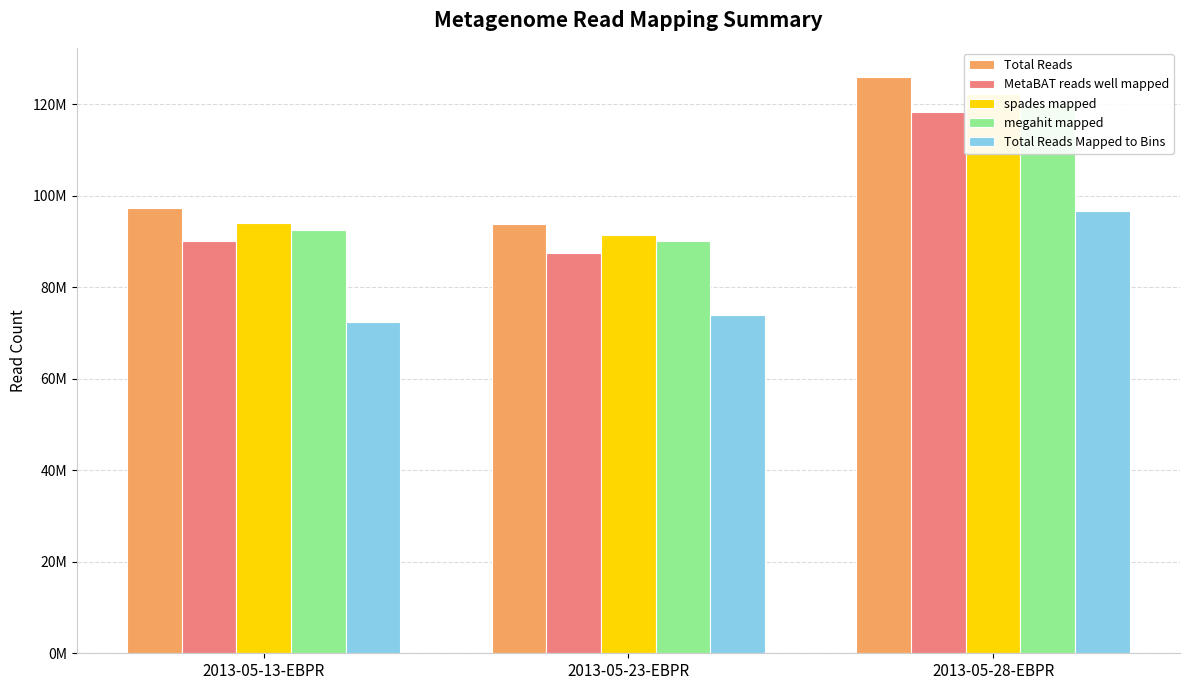

True or false: Total Reads Mapped to Bins has a value of 119317461 at 2013-05-23-EBPR.

False